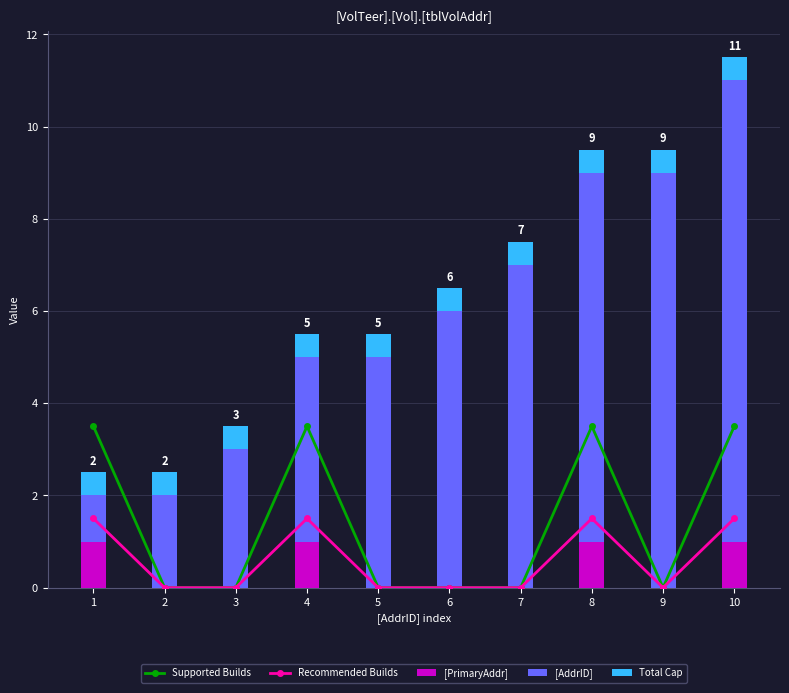

What is the spread (max minus min) of values at 8?

7.5